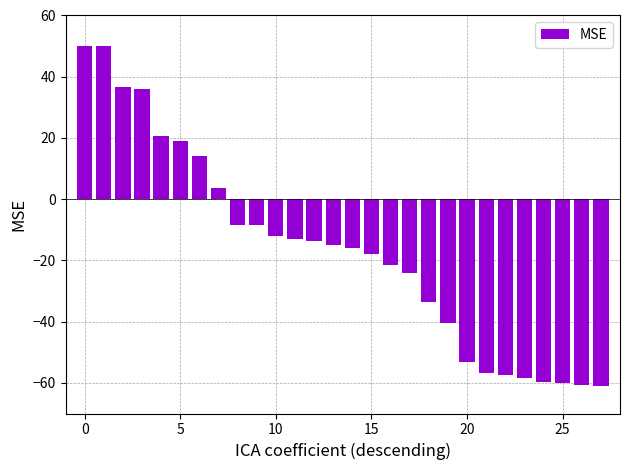

What is the value of the 6th bar from the left?

19.1